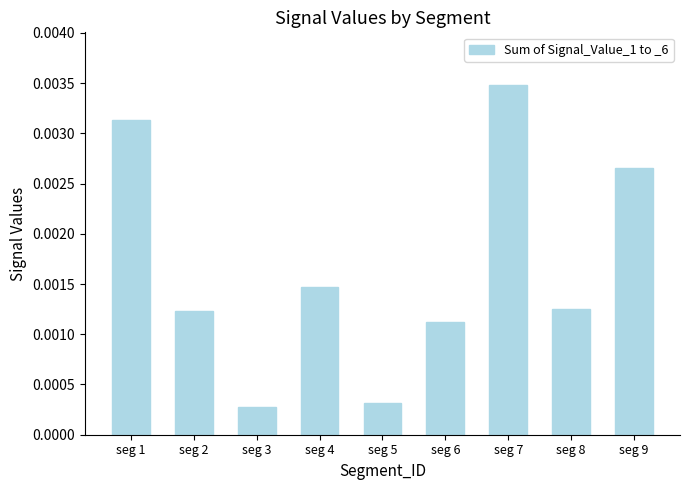

Which has a higher value, seg 8 or seg 9?

seg 9